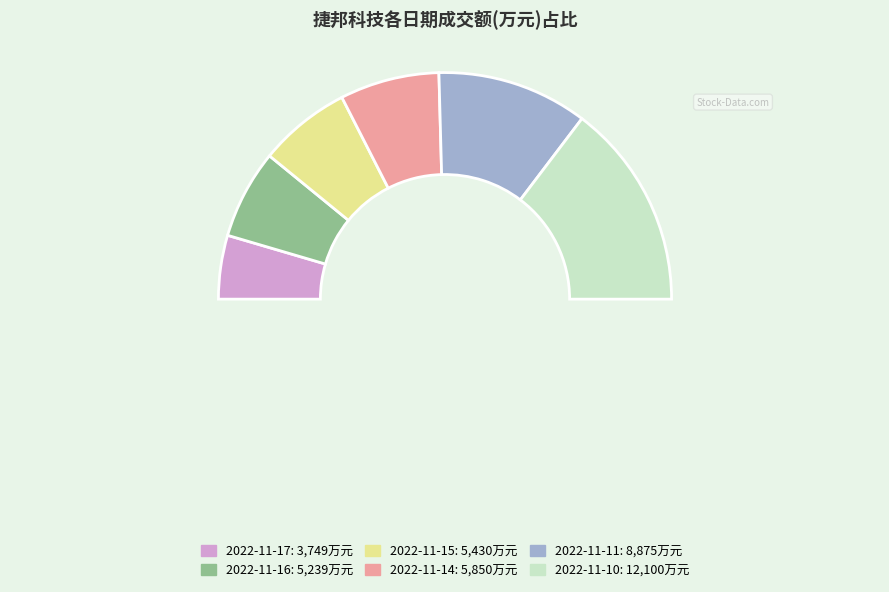

Approximately how many times larger is the value at 2022-11-10 compared to 2022-11-16?

2.3